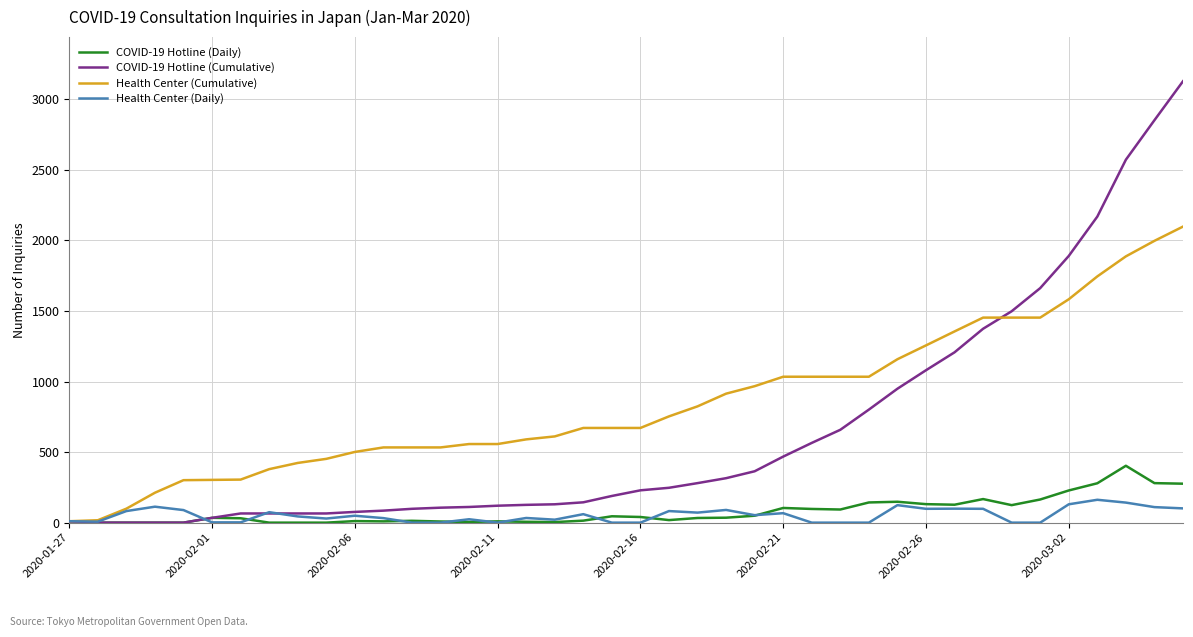

Does the chart have visible grid lines?

Yes